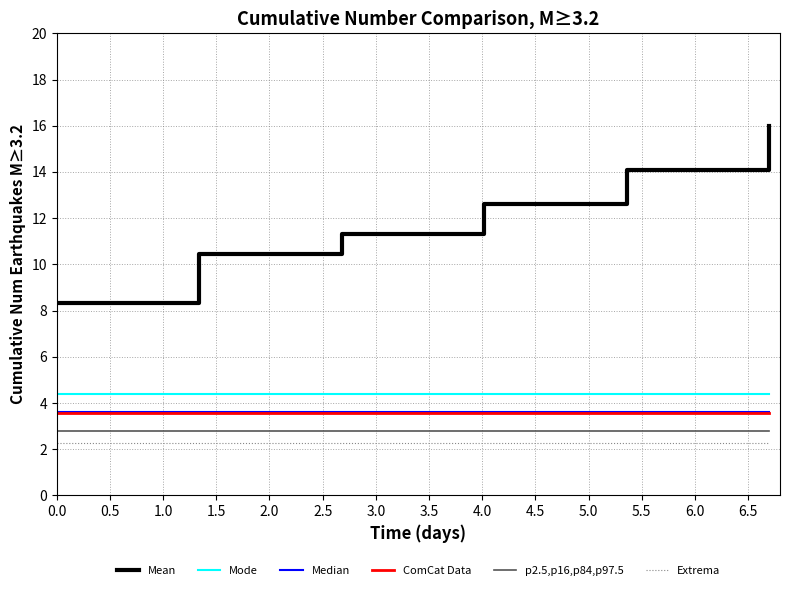

What is the maximum value shown in the chart?

16.0